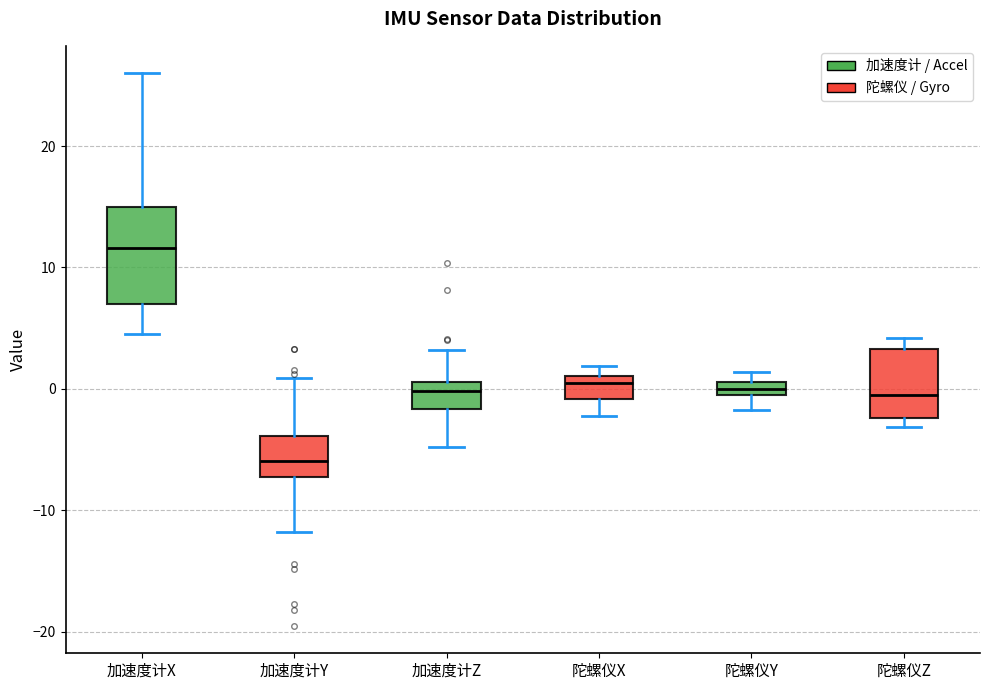

Which box's median line is the lowest?

加速度计Y